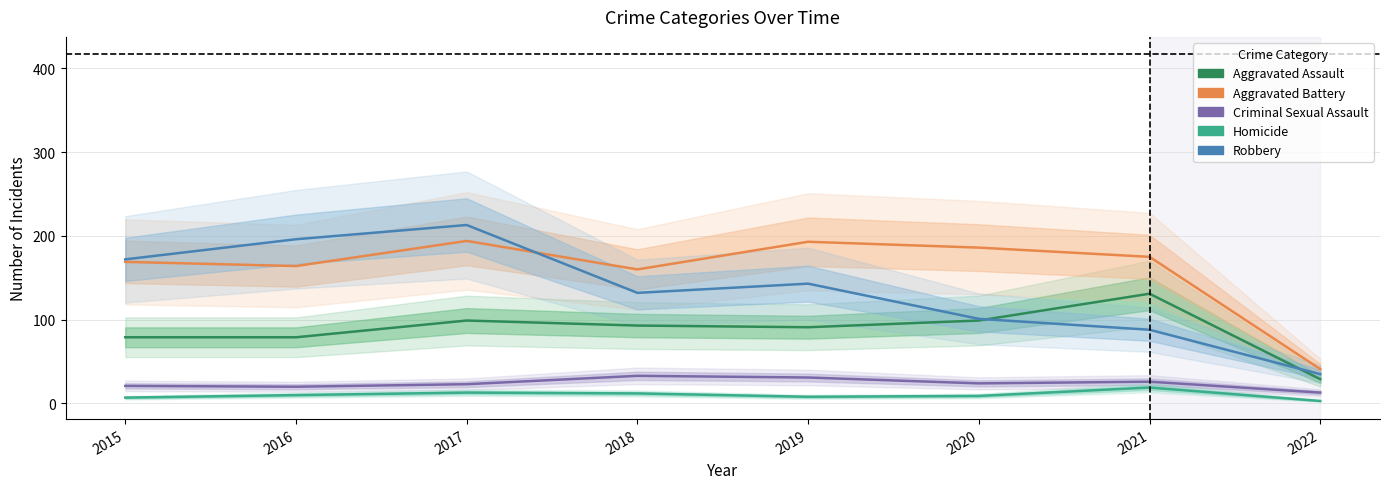

Is it true that Aggravated Battery equals 160 at 2018?

True